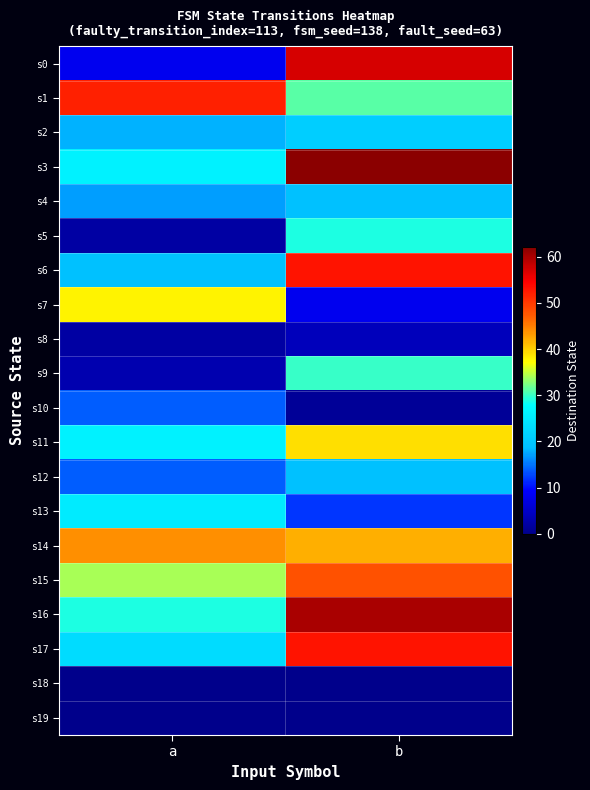

Between b and a, which is larger?

b